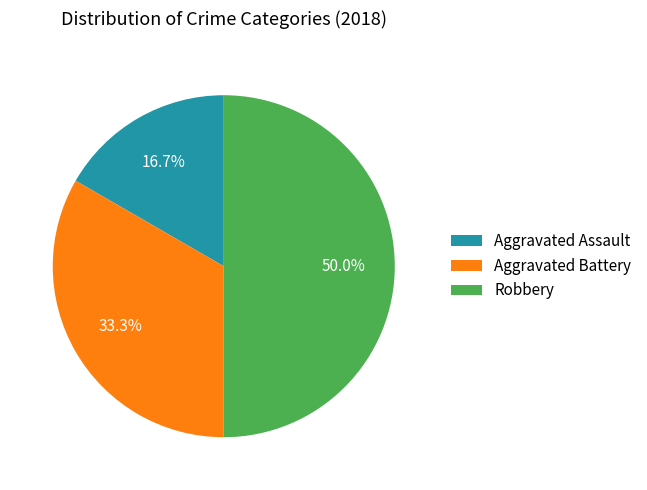

Is it true that Aggravated Assault is 11% of the pie?

False